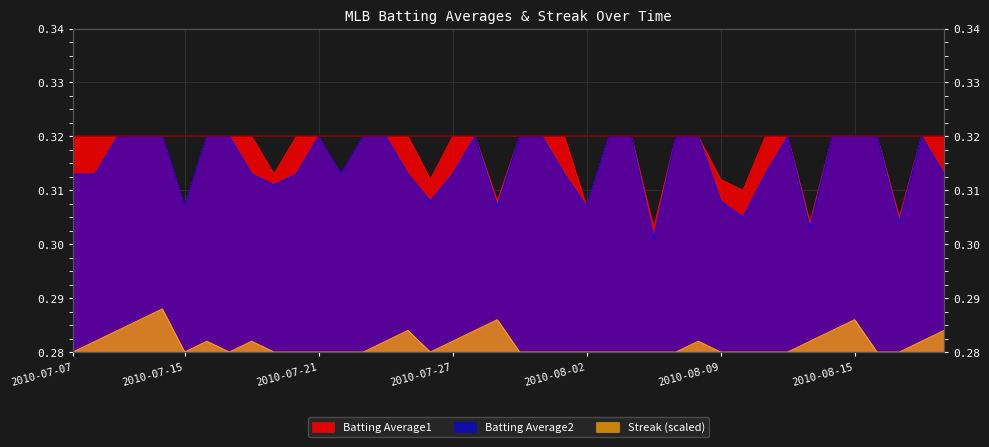

At how many categories does at least one series exceed 0?

40